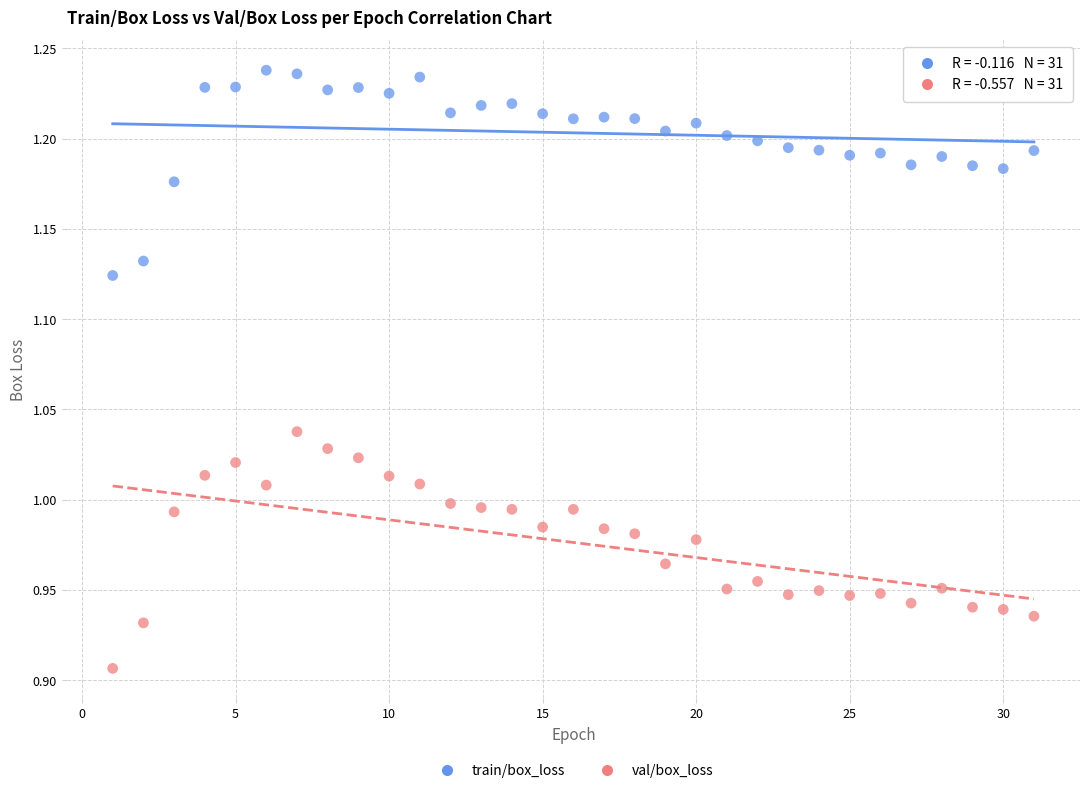

Which series reaches the minimum Y coordinate?

val/box_loss